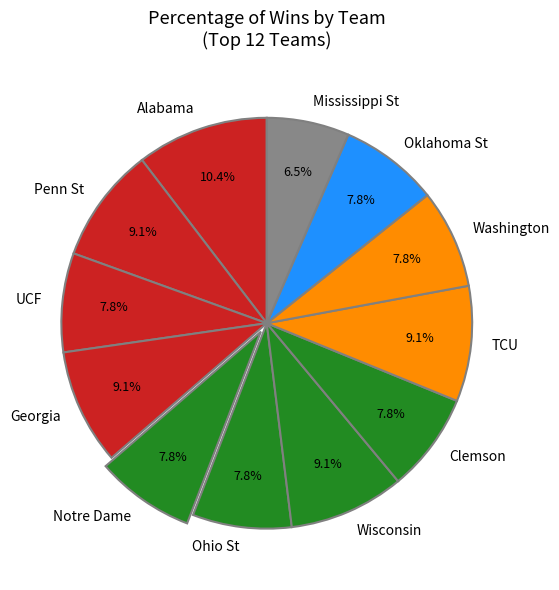

How many slices are in this pie chart?

12